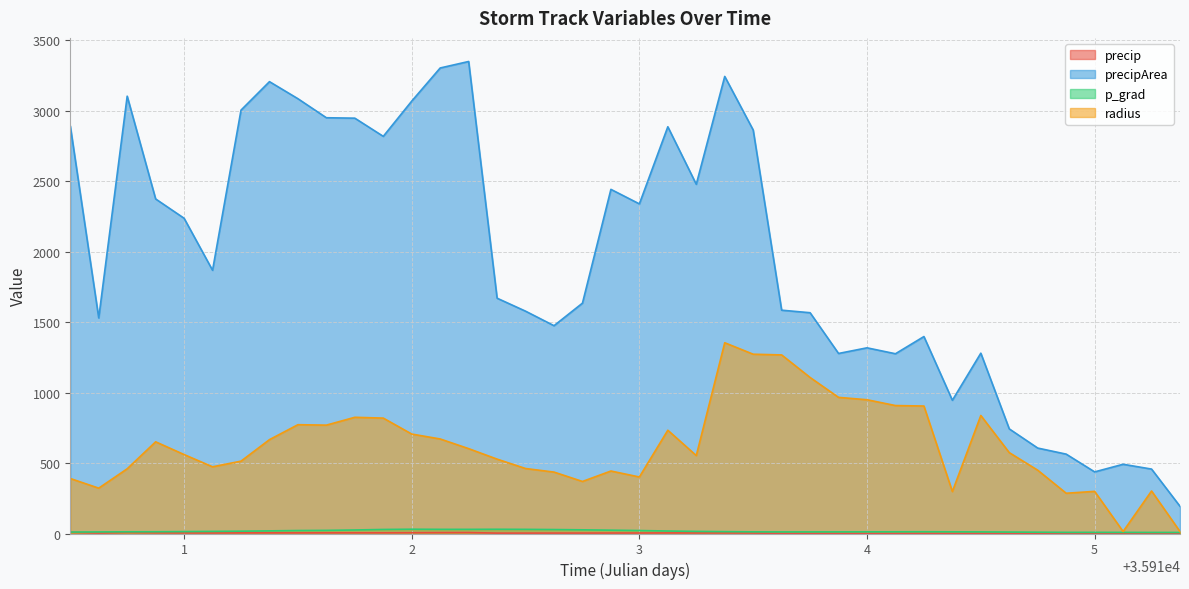

What is the greatest value displayed?

3348.0